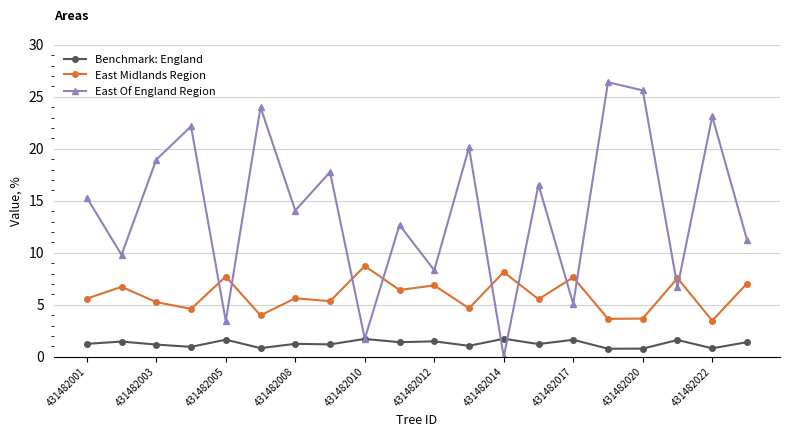

Which series has the largest total across all categories?

East Of England Region